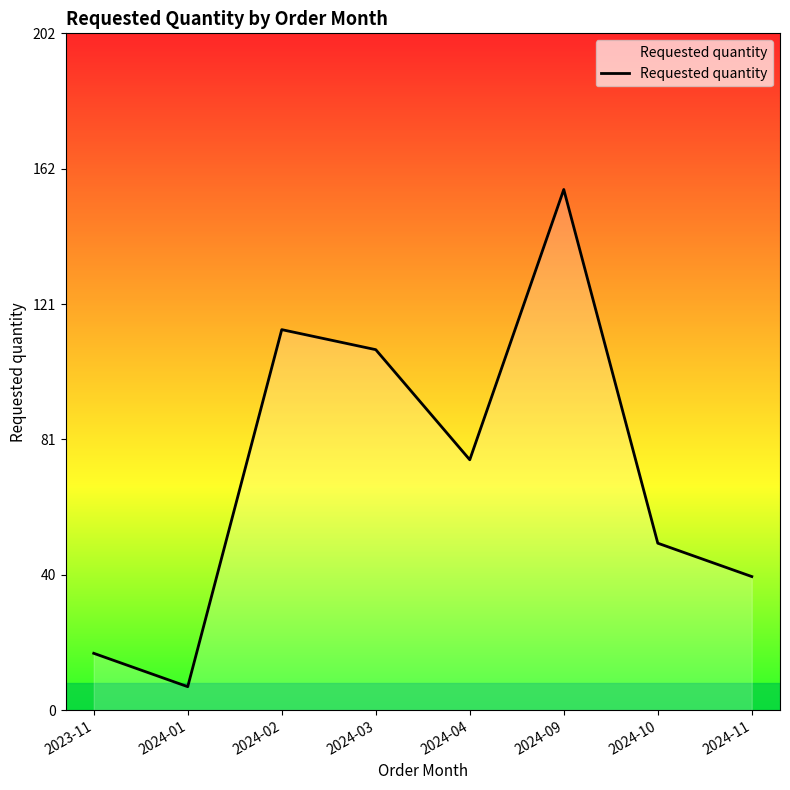

The chart shows a value of 108 at 2024-03. True or false?

True